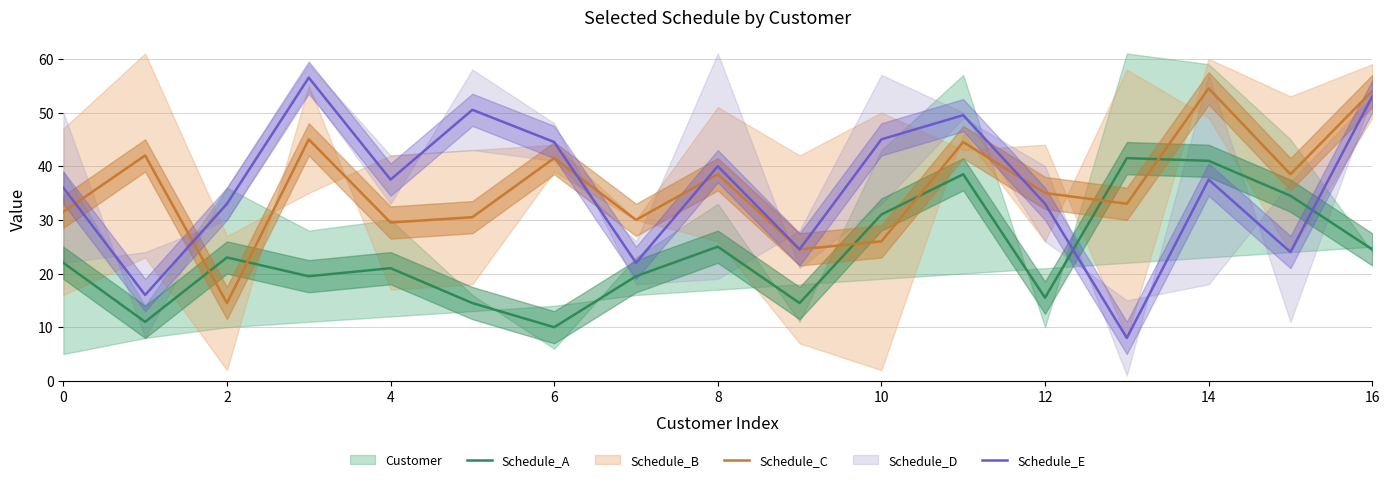

How many interior local peaks does the Schedule_C series have?

6